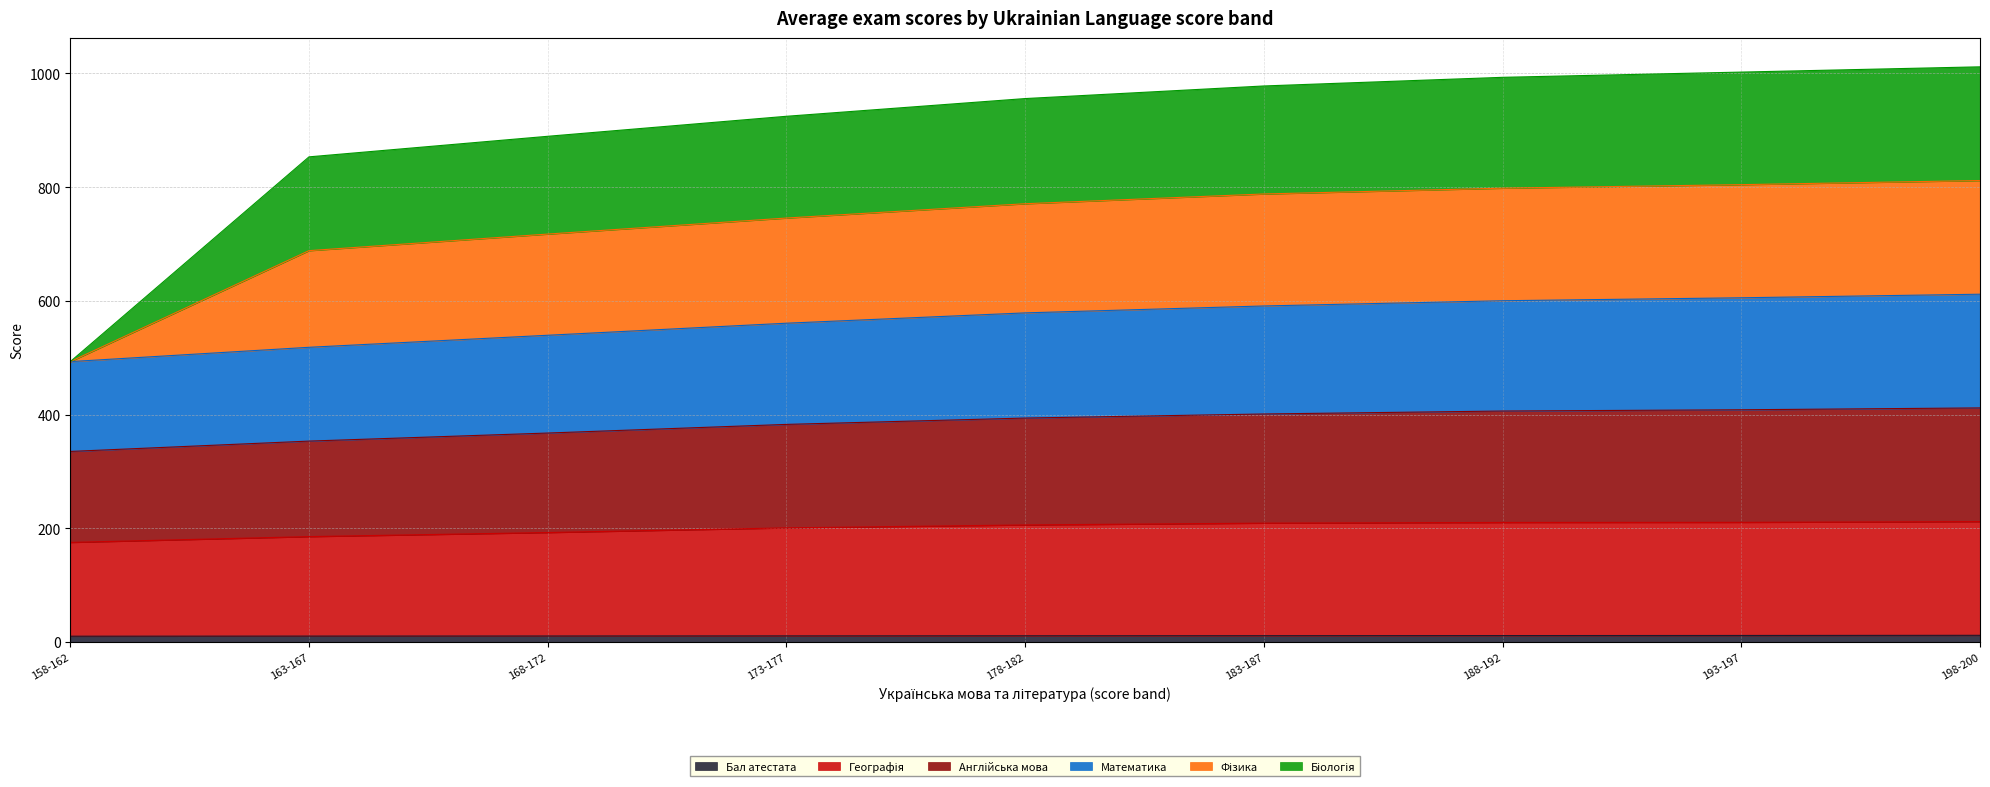

Does the chart have visible grid lines?

Yes